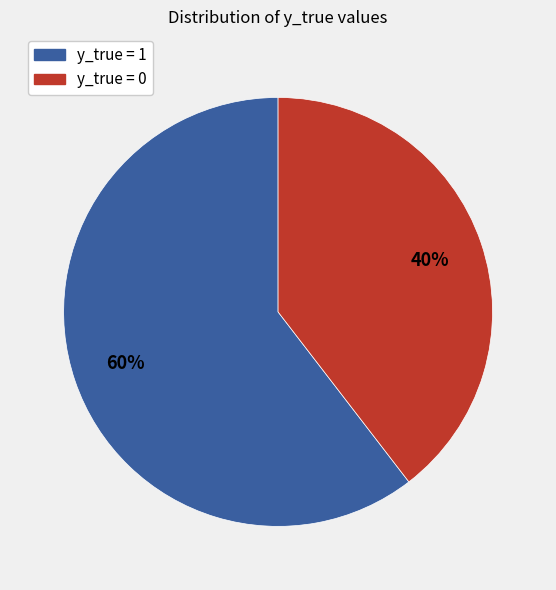

How many segments does this pie chart have?

2